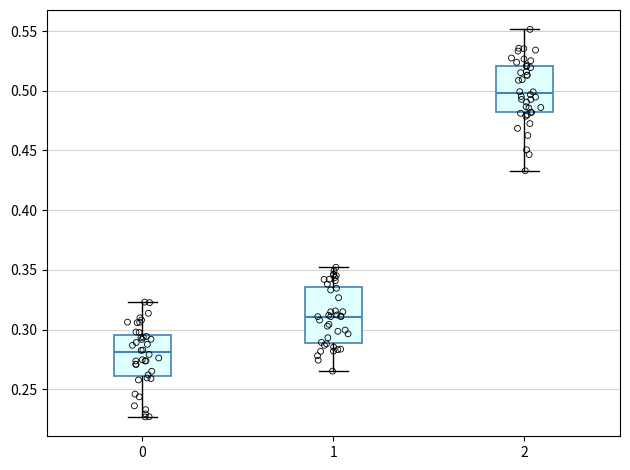

Which box has the highest median line?

2